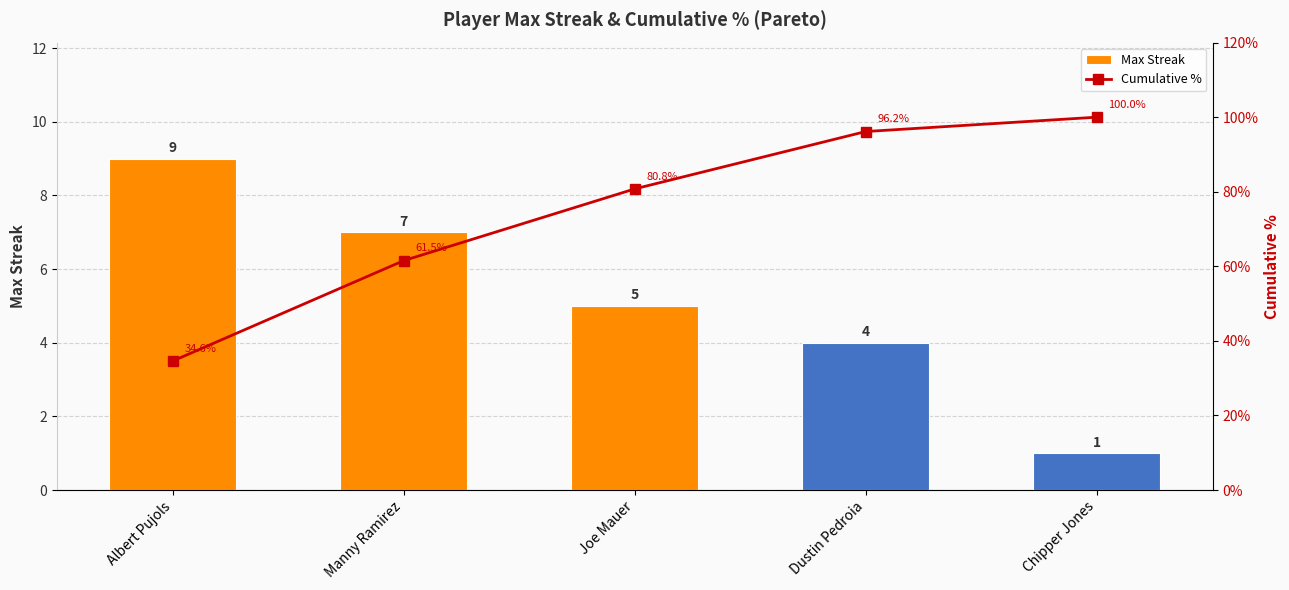

Is it true that Max Streak equals 1.0 at Chipper Jones?

True